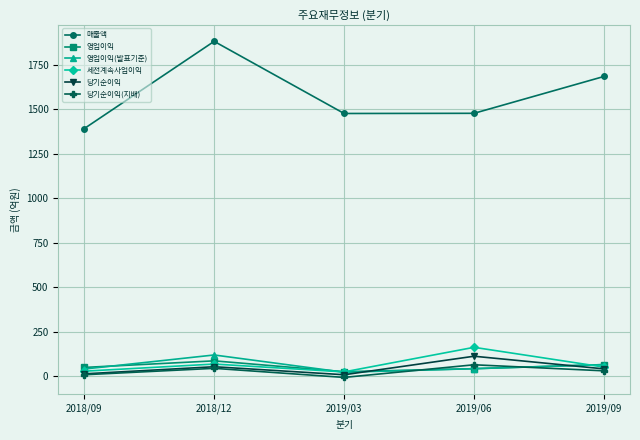

The value of 영업이익(발표기준) at 2019/09 is 66. True or false?

True